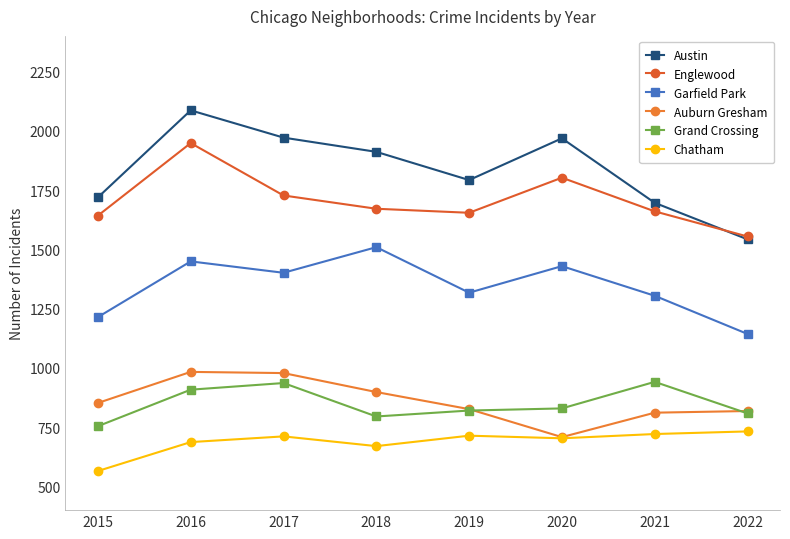

Does the chart have visible grid lines?

No